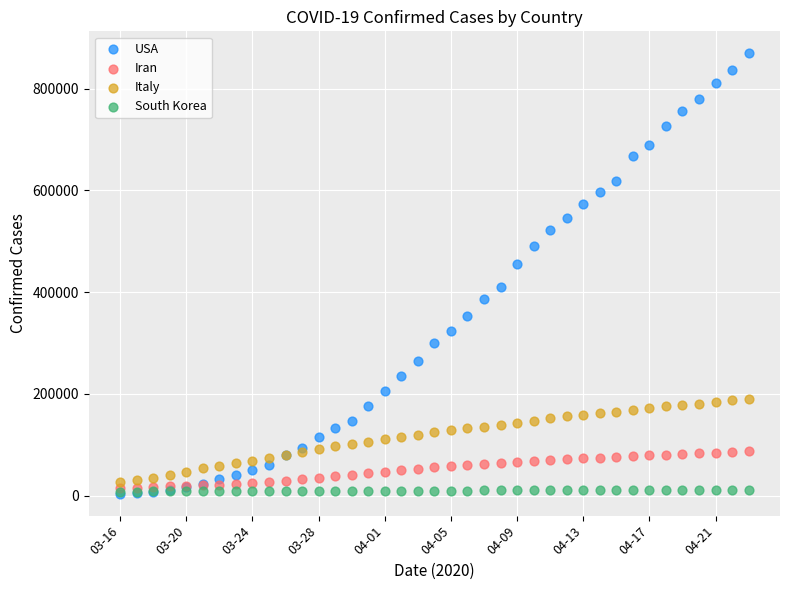

What are all the series names shown in the legend?

USA, Iran, Italy, South Korea